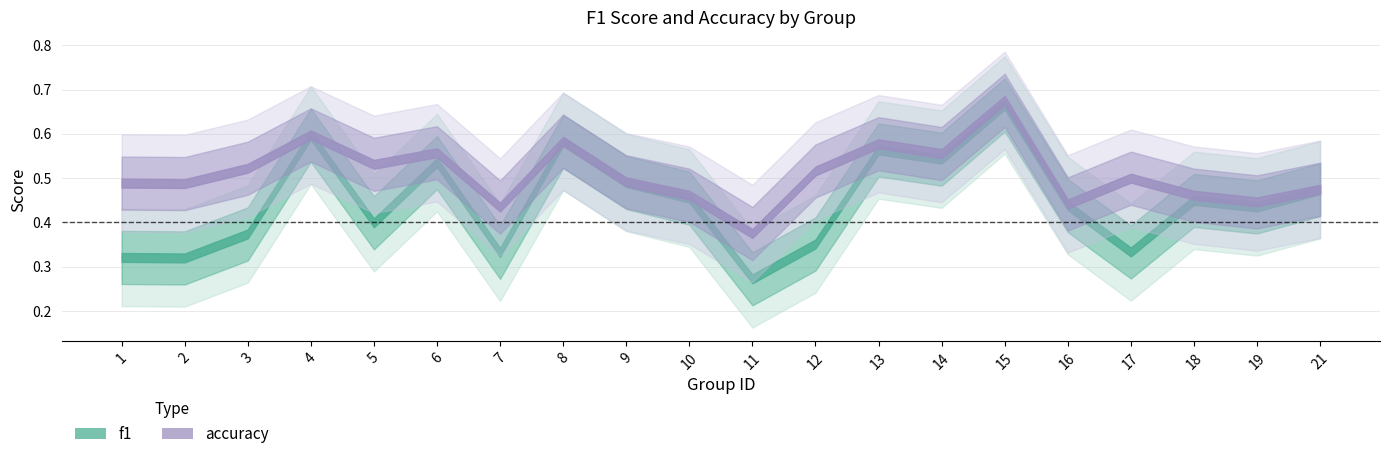

True or false: accuracy and f1 intersect in this chart.

False